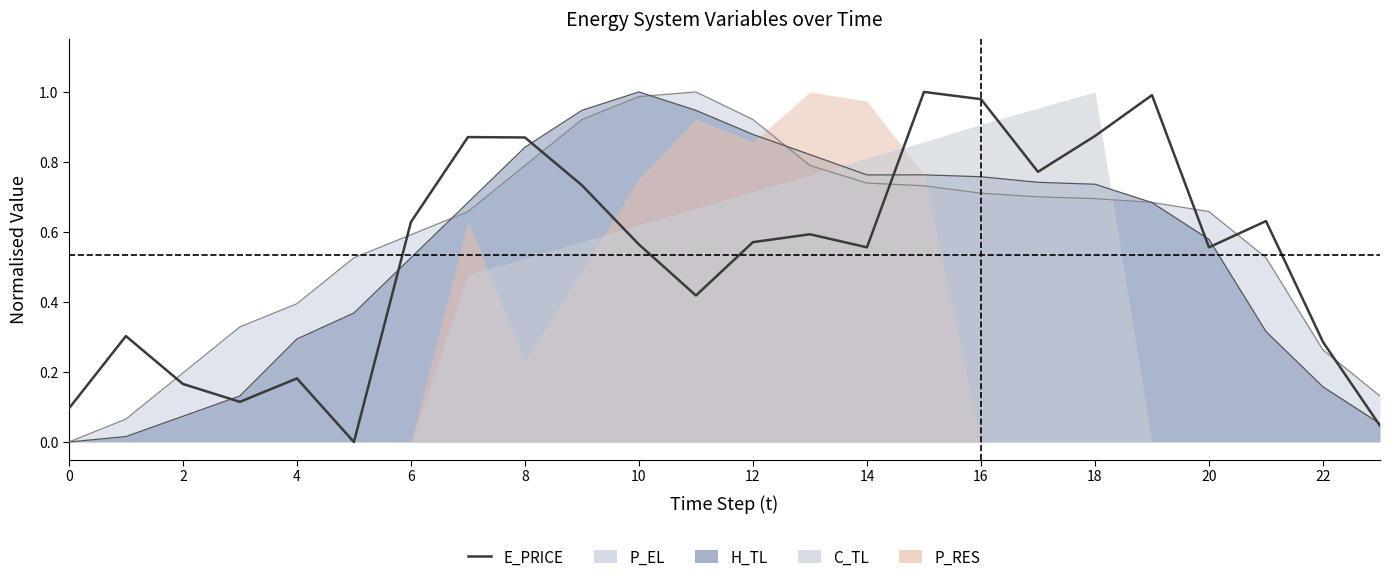

Which category has the highest value across all series?

15